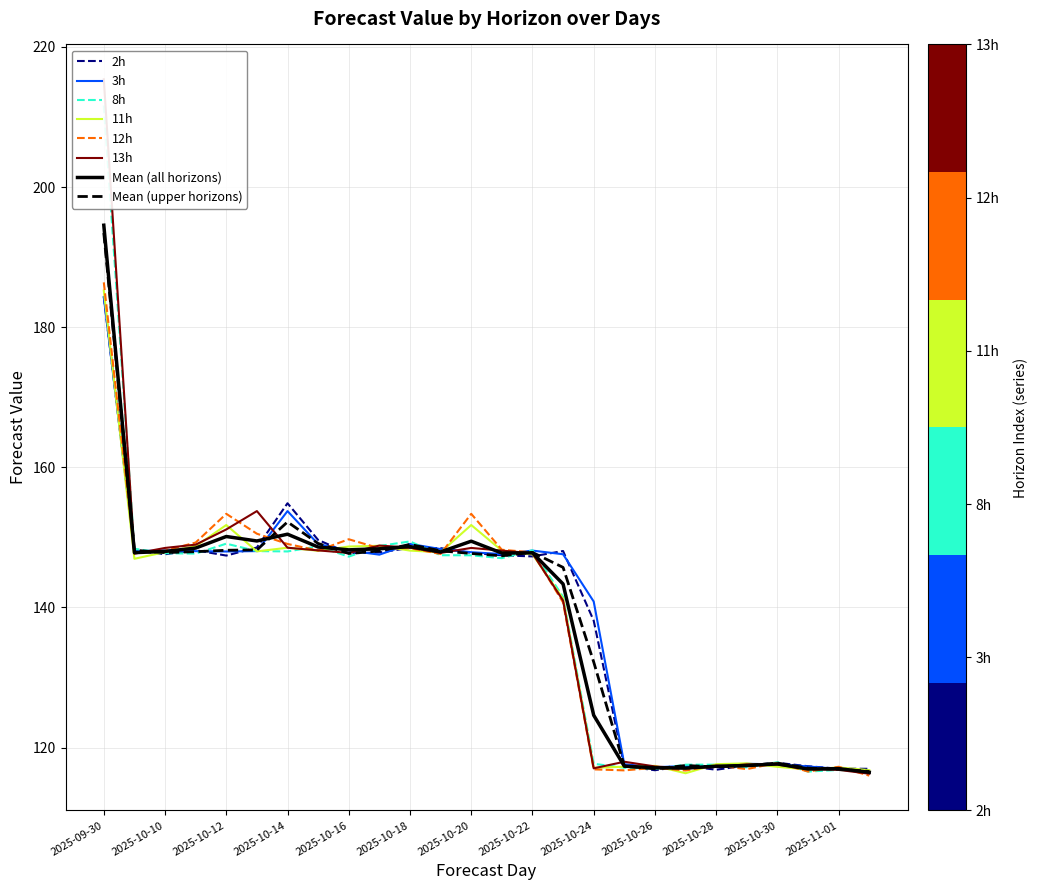

How many lines are shown in the chart?

6